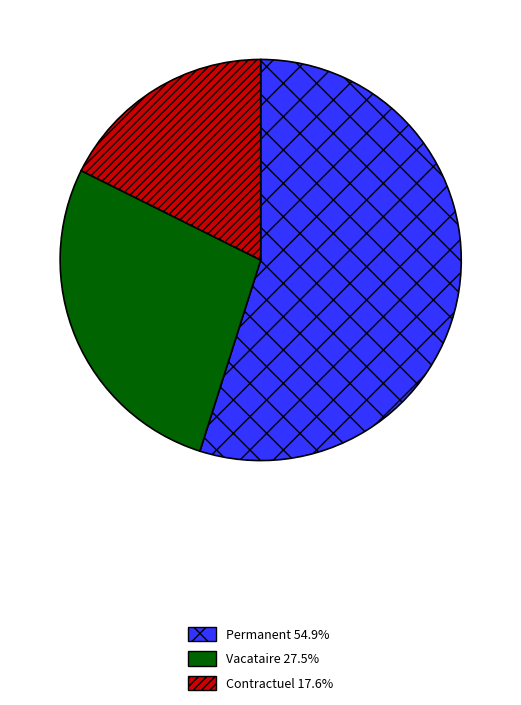

Does Vacataire represent more than half of the total?

No